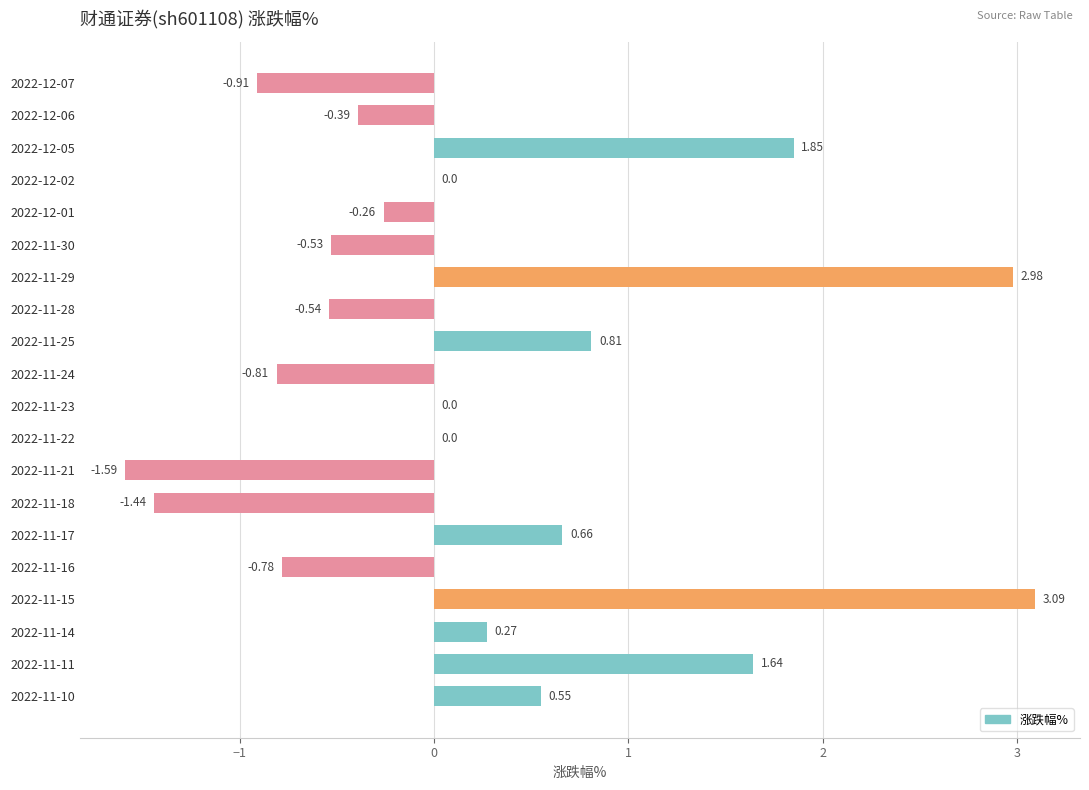

Approximately how many times larger is the value at 2022-12-05 compared to 2022-11-11?

1.1